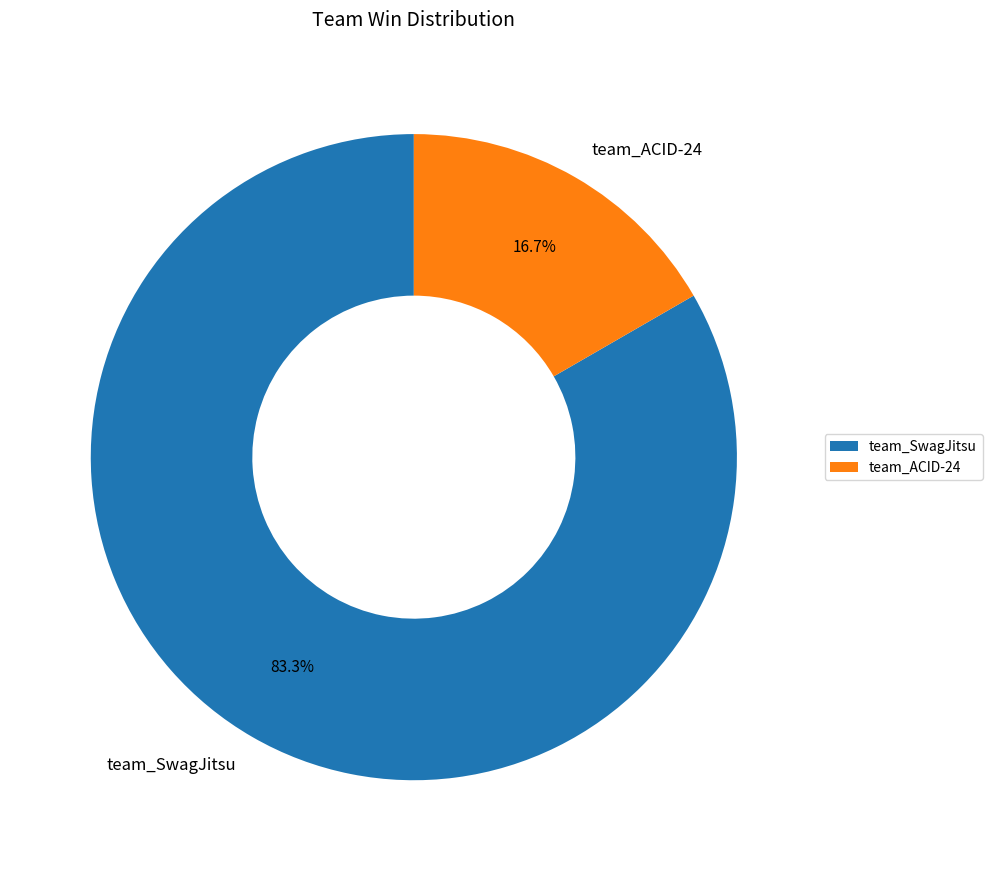

To the nearest percent, what is the difference between the largest and smallest slice percentages?

67%